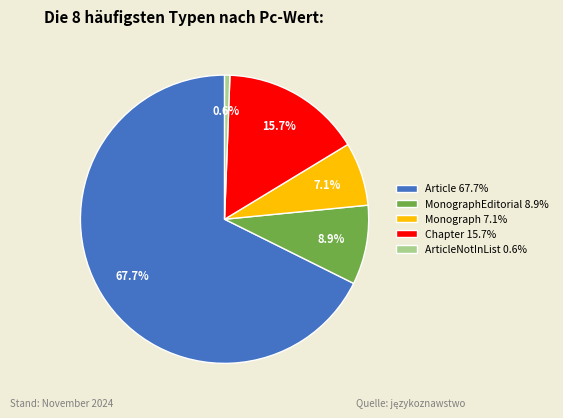

Is there any slice that represents more than half of the pie?

Yes